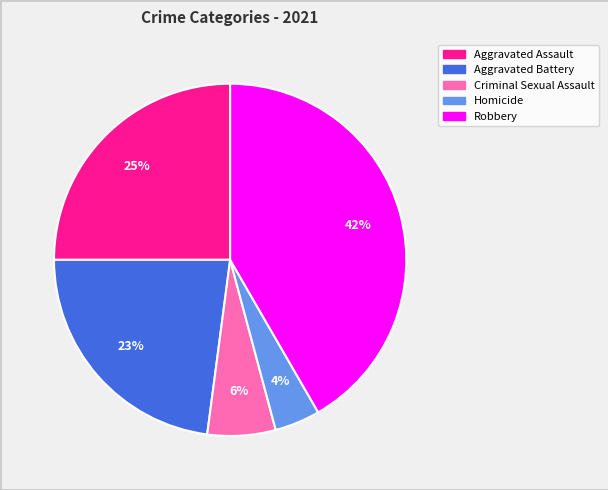

Is there any slice that represents more than half of the pie?

No